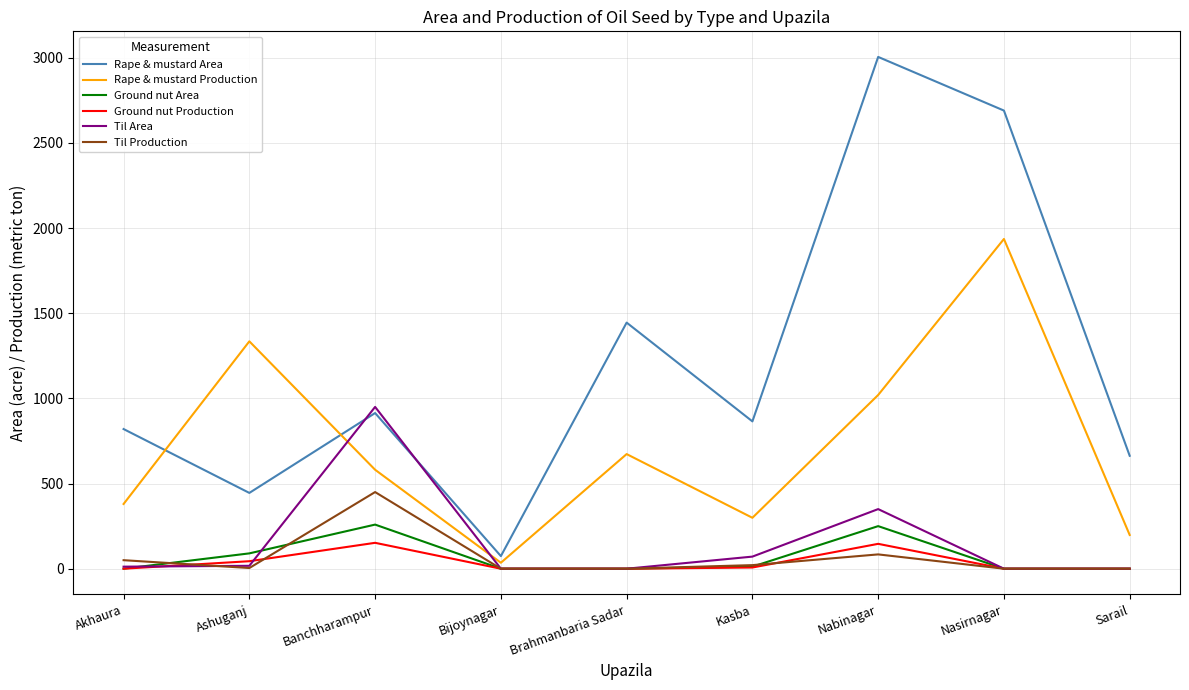

What value does the Ground nut Production series have at Banchharampur?

152